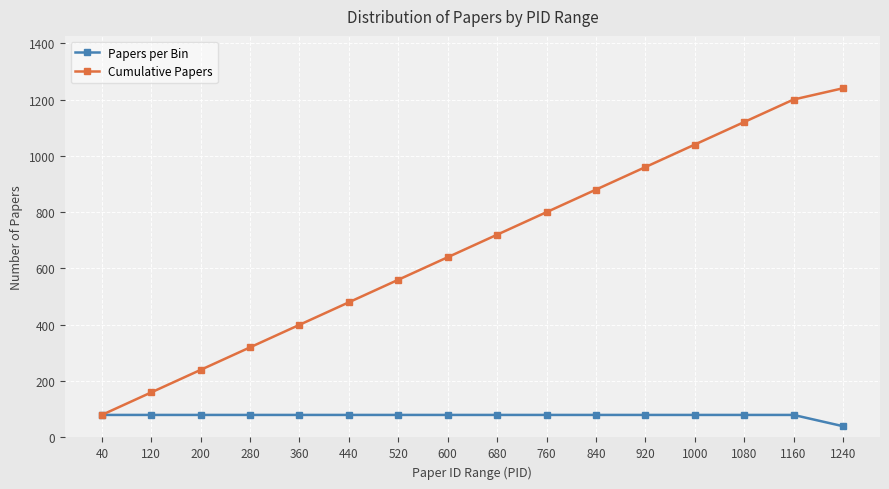

At which category does the chart reach its peak across all series?

1240